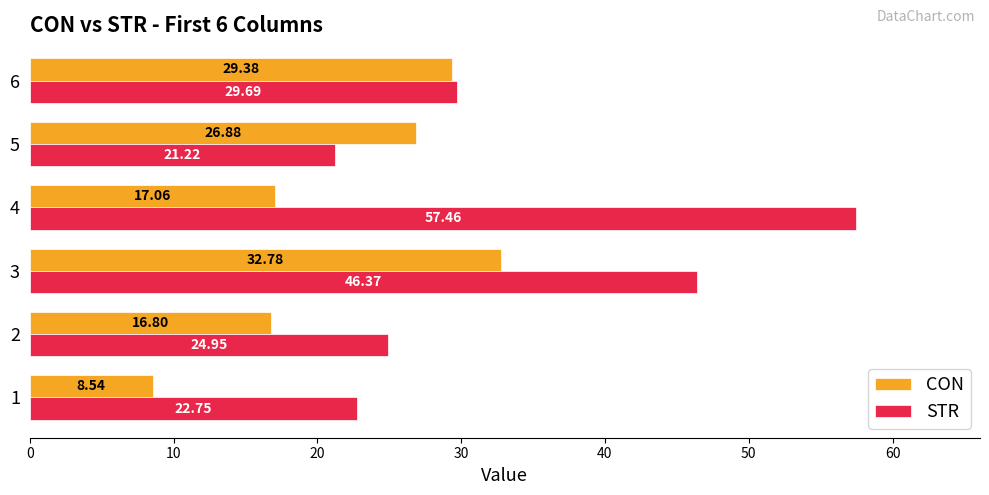

What is the spread (max minus min) of values at 5?

5.7